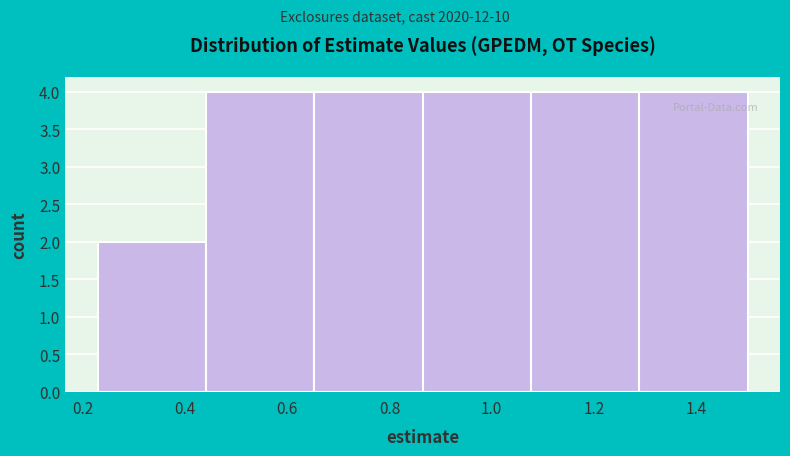

Reading left to right, transcribe this chart: for each bar, give the range it covers on the x-axis and its height. Neither the bar edges nor the heights are printed on the chart, so give them approximately, as read against the axes.

0.22 to 0.44: 2
0.44 to 0.66: 4
0.66 to 0.86: 4
0.86 to 1.08: 4
1.08 to 1.28: 4
1.28 to 1.50: 4